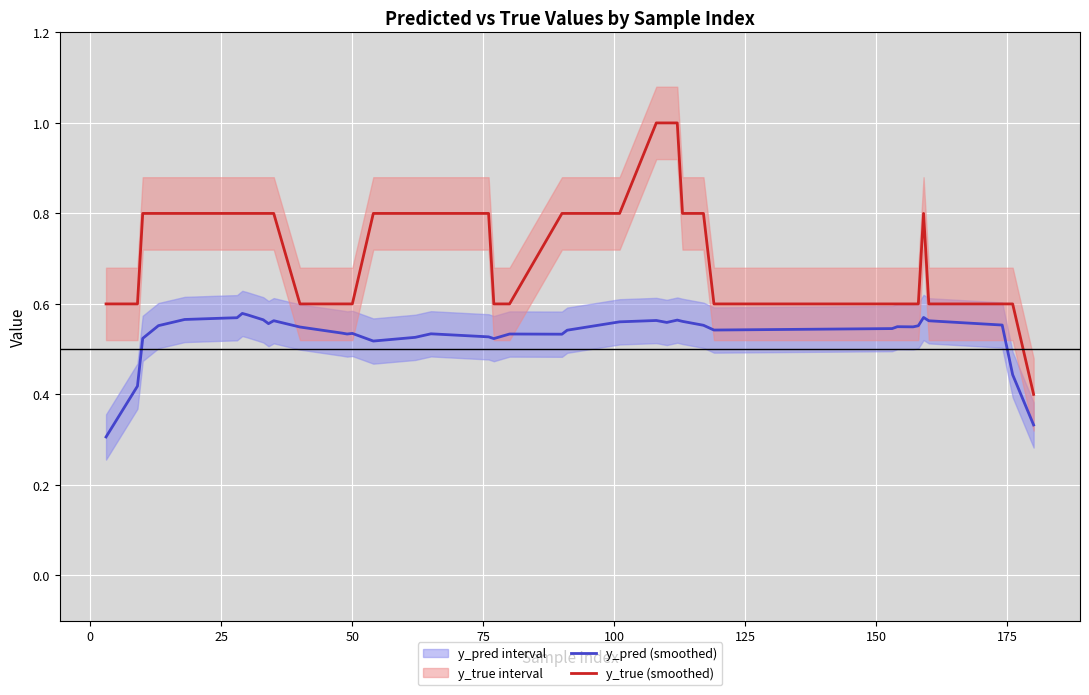

True or false: y_pred (smoothed) and y_true (smoothed) intersect in this chart.

False